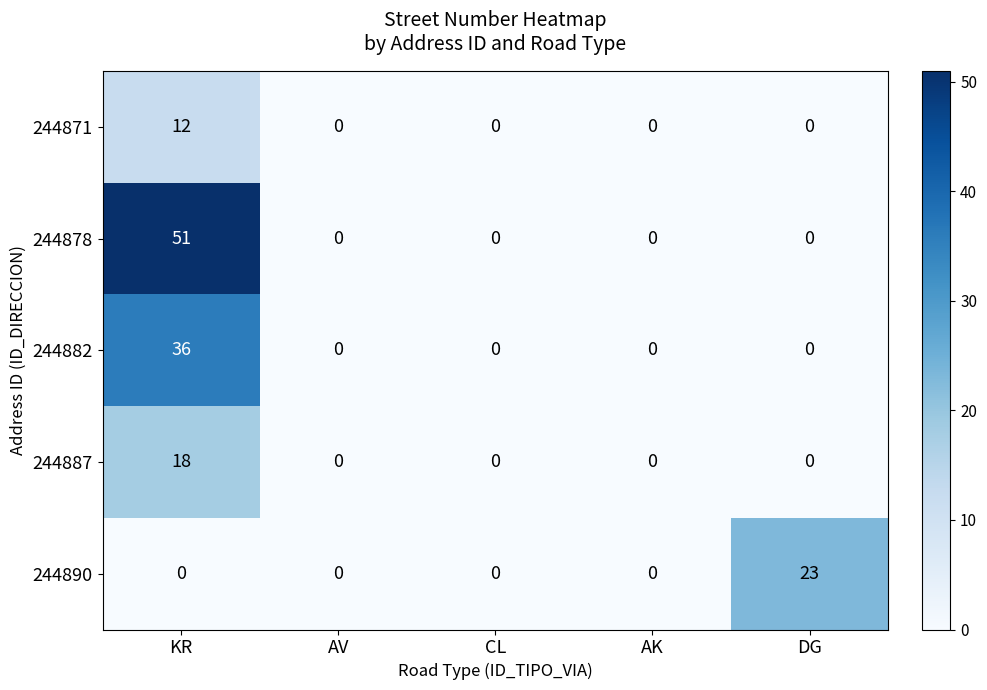

At which category is the sum across all series the highest?

KR